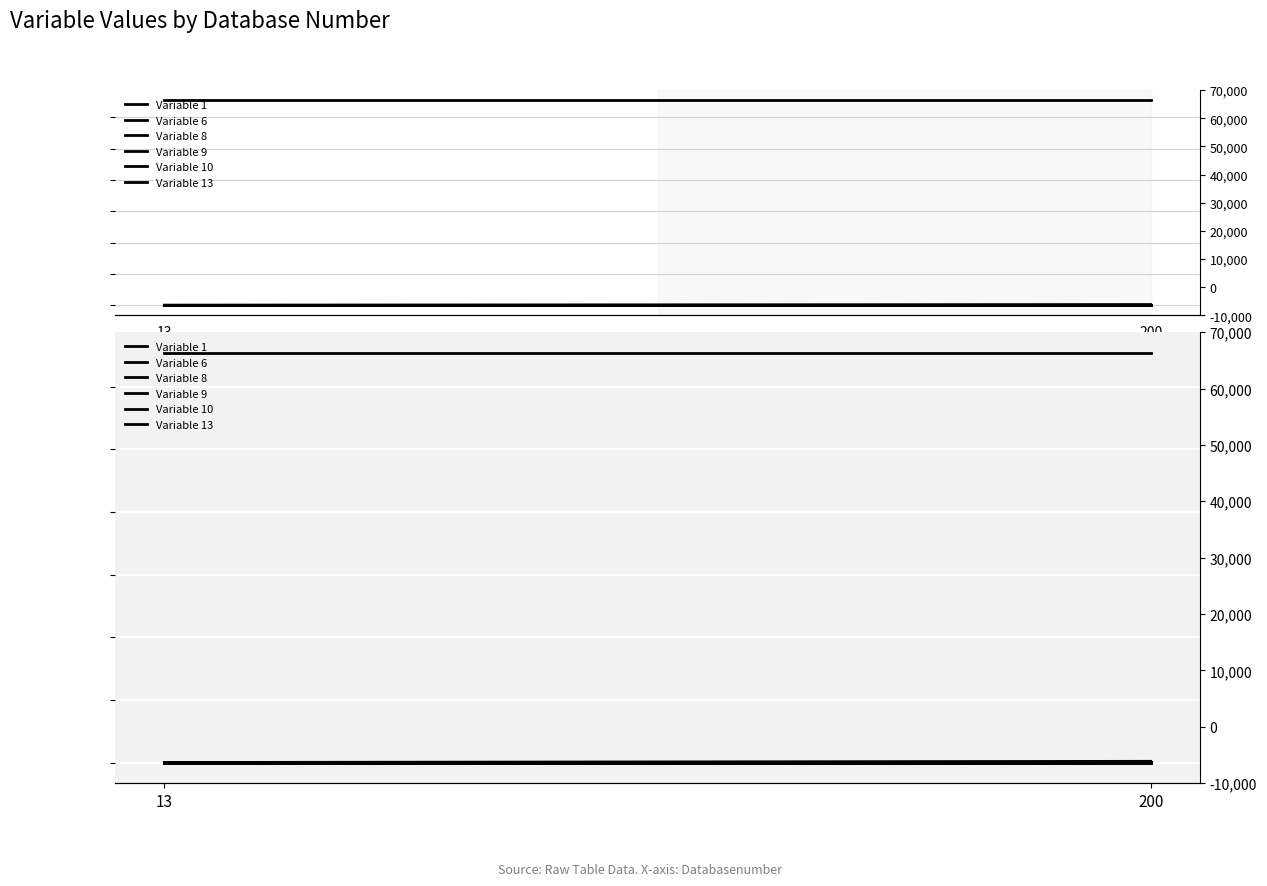

Which has a higher value, 200 or 13?

200